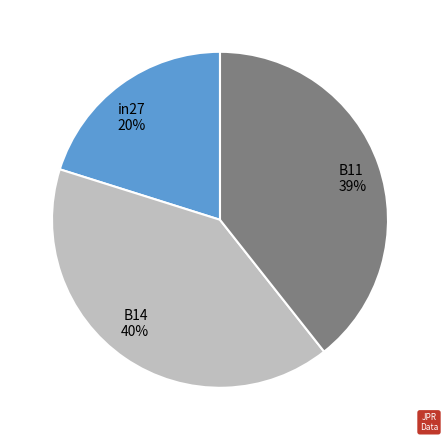

To the nearest percent, what is the difference between the largest and smallest slice percentages?

20%